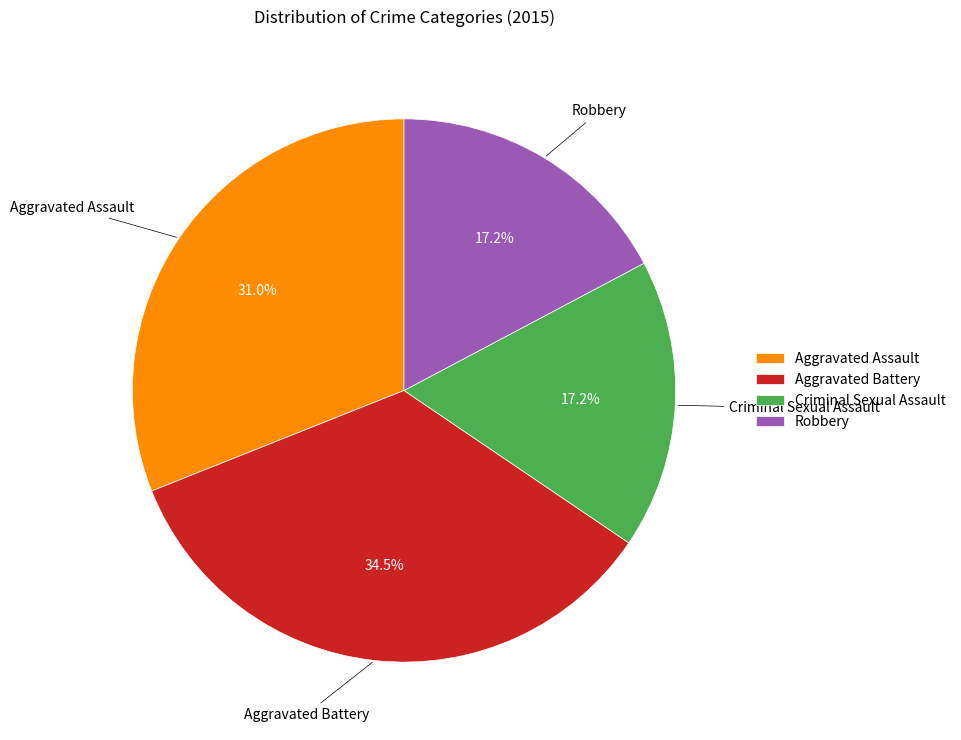

How many slices are in this pie chart?

4